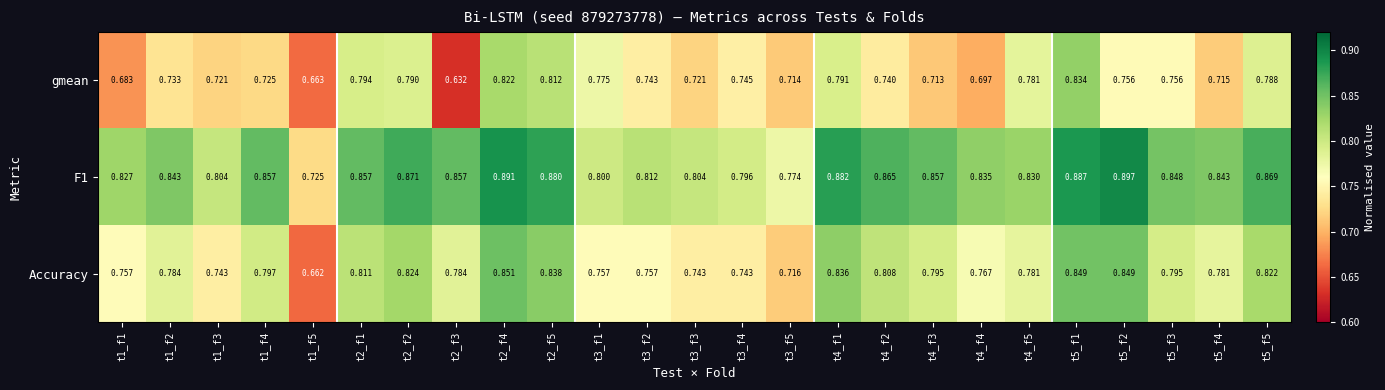

Which series changed the most between t5_f1 and t5_f3?

gmean